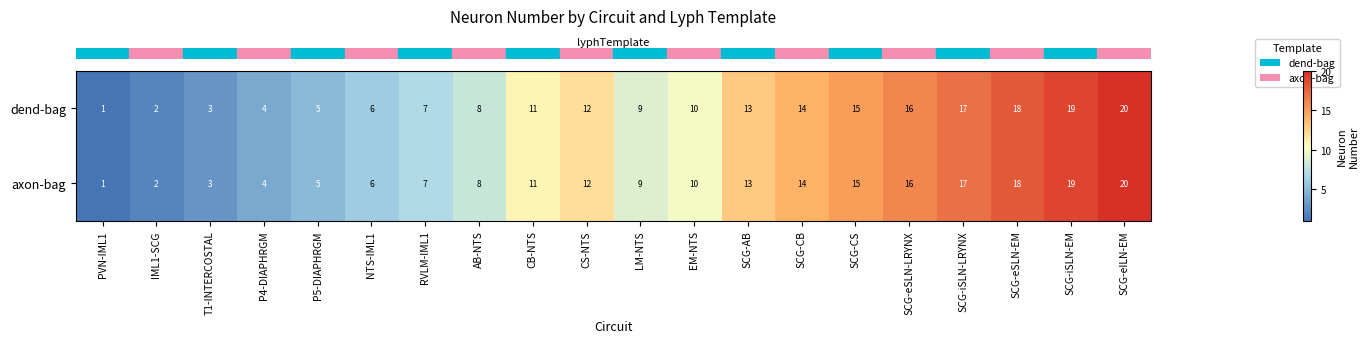

The value of dend-bag at CS-NTS is 18. True or false?

False